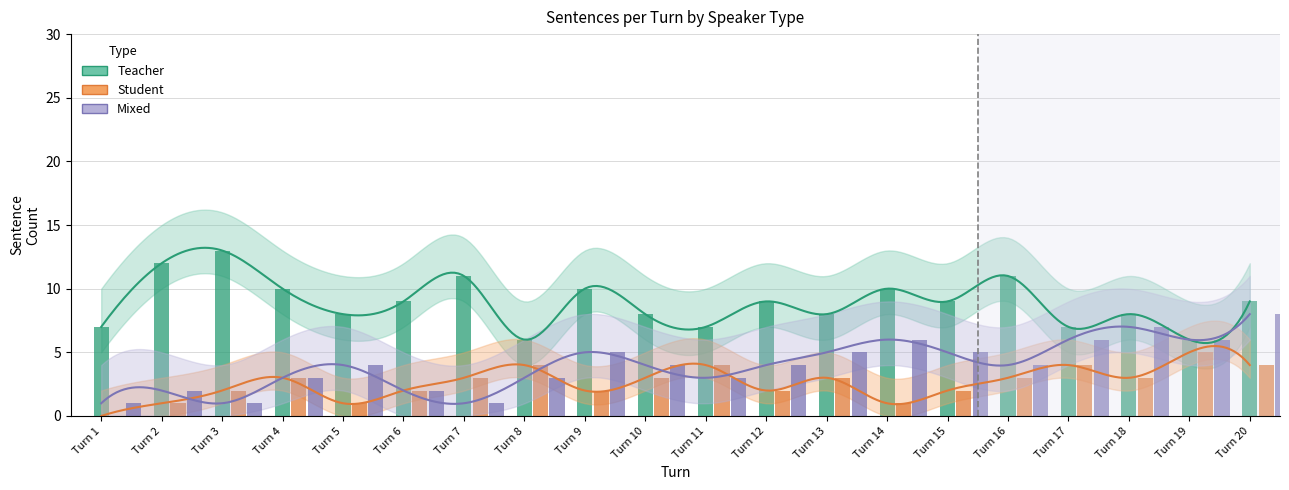

List the labels in order of Mixed value, smallest first.

Turn 1, Turn 3, Turn 7, Turn 2, Turn 6, Turn 4, Turn 8, Turn 11, Turn 5, Turn 10, Turn 12, Turn 16, Turn 9, Turn 13, Turn 15, Turn 14, Turn 17, Turn 19, Turn 18, Turn 20